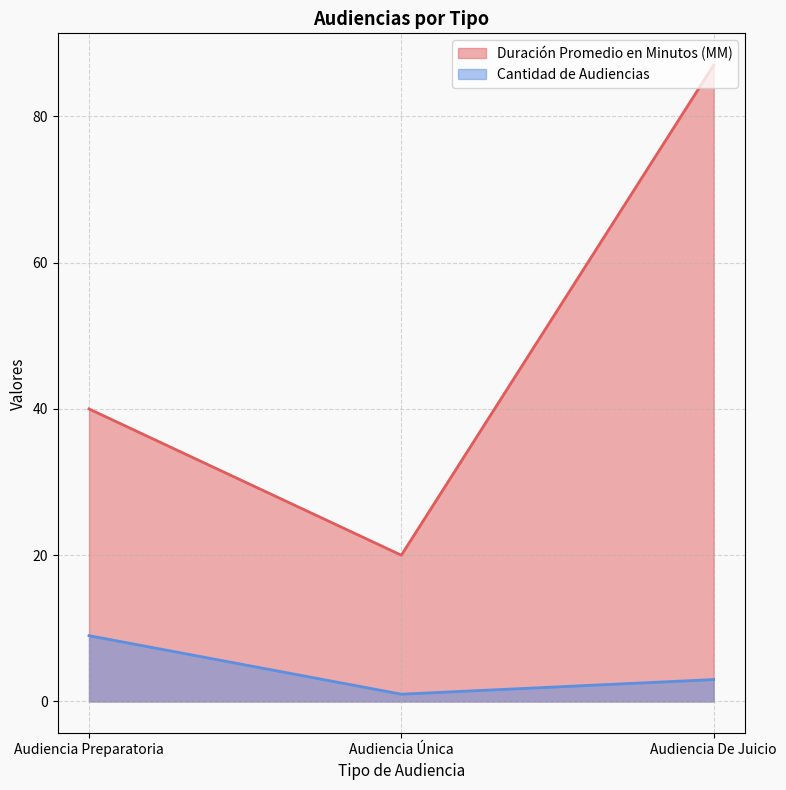

How many lines are shown in the chart?

2